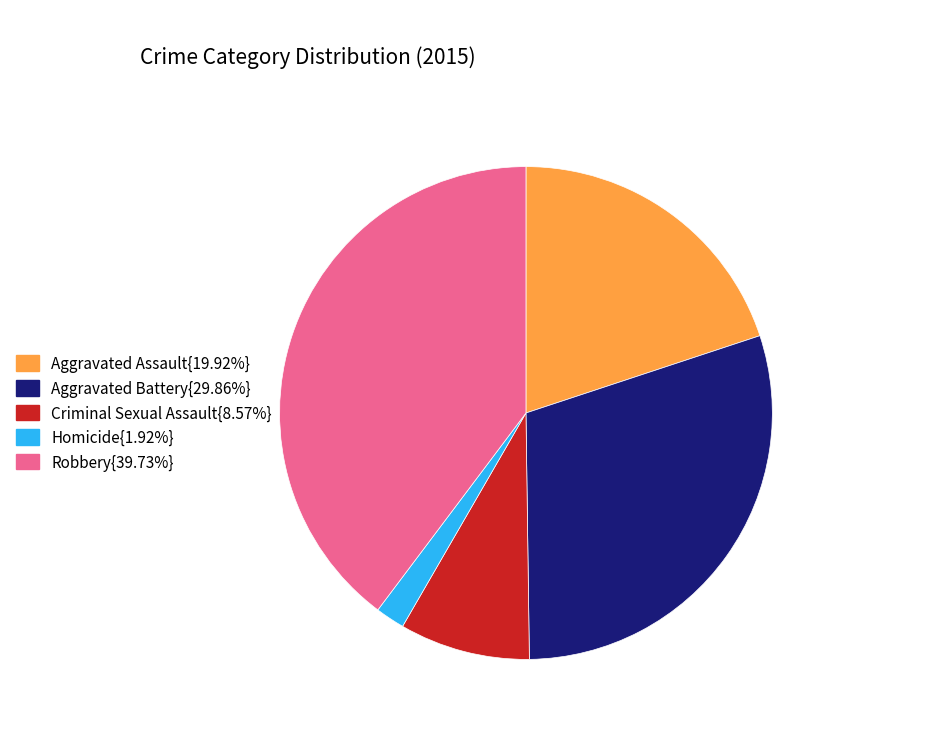

Is there a majority slice in this chart?

No